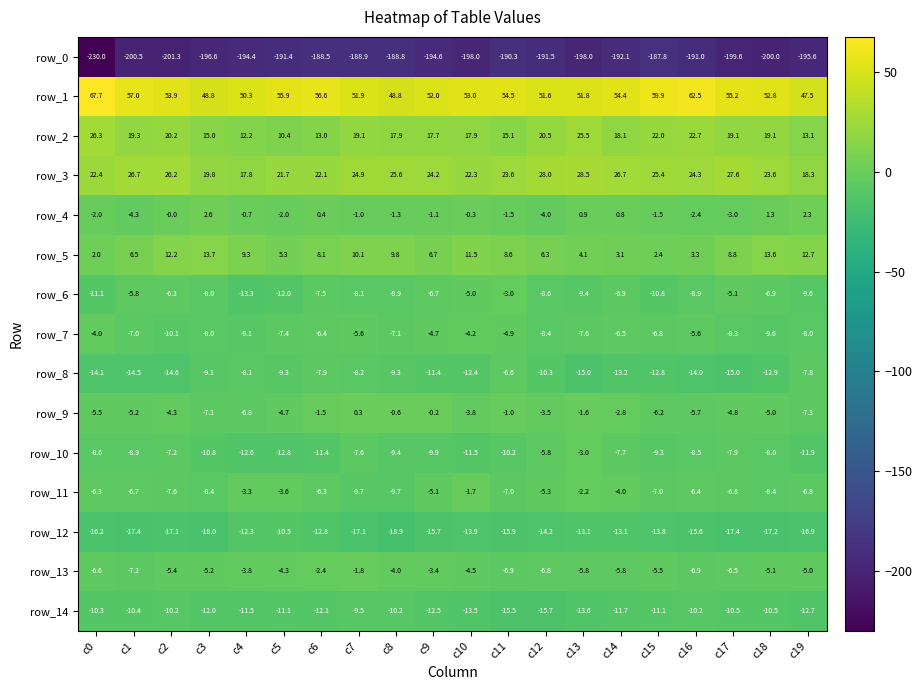

At c1, list the series in order from smallest to largest.

row_0, row_12, row_8, row_14, row_10, row_13, row_7, row_11, row_6, row_9, row_4, row_5, row_2, row_3, row_1